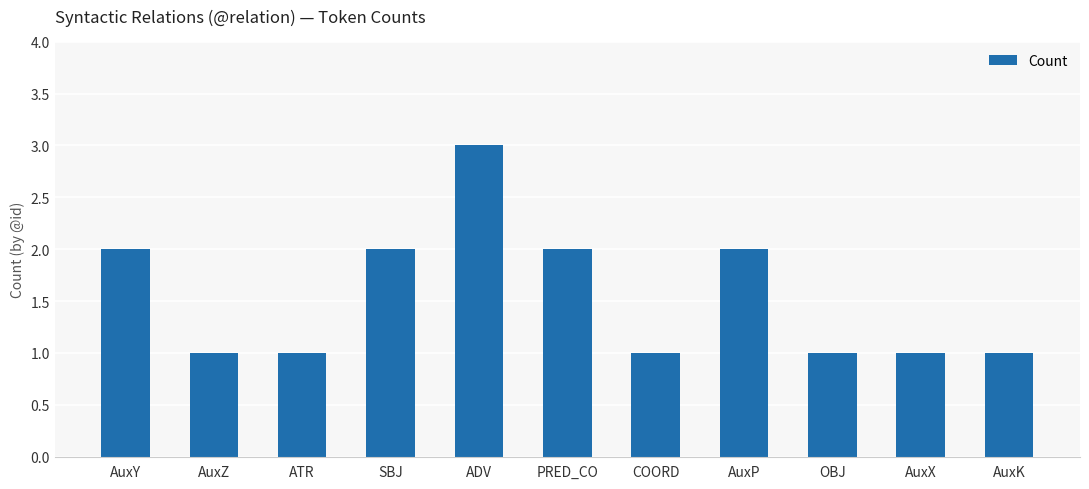

What is the sum of all values?

17